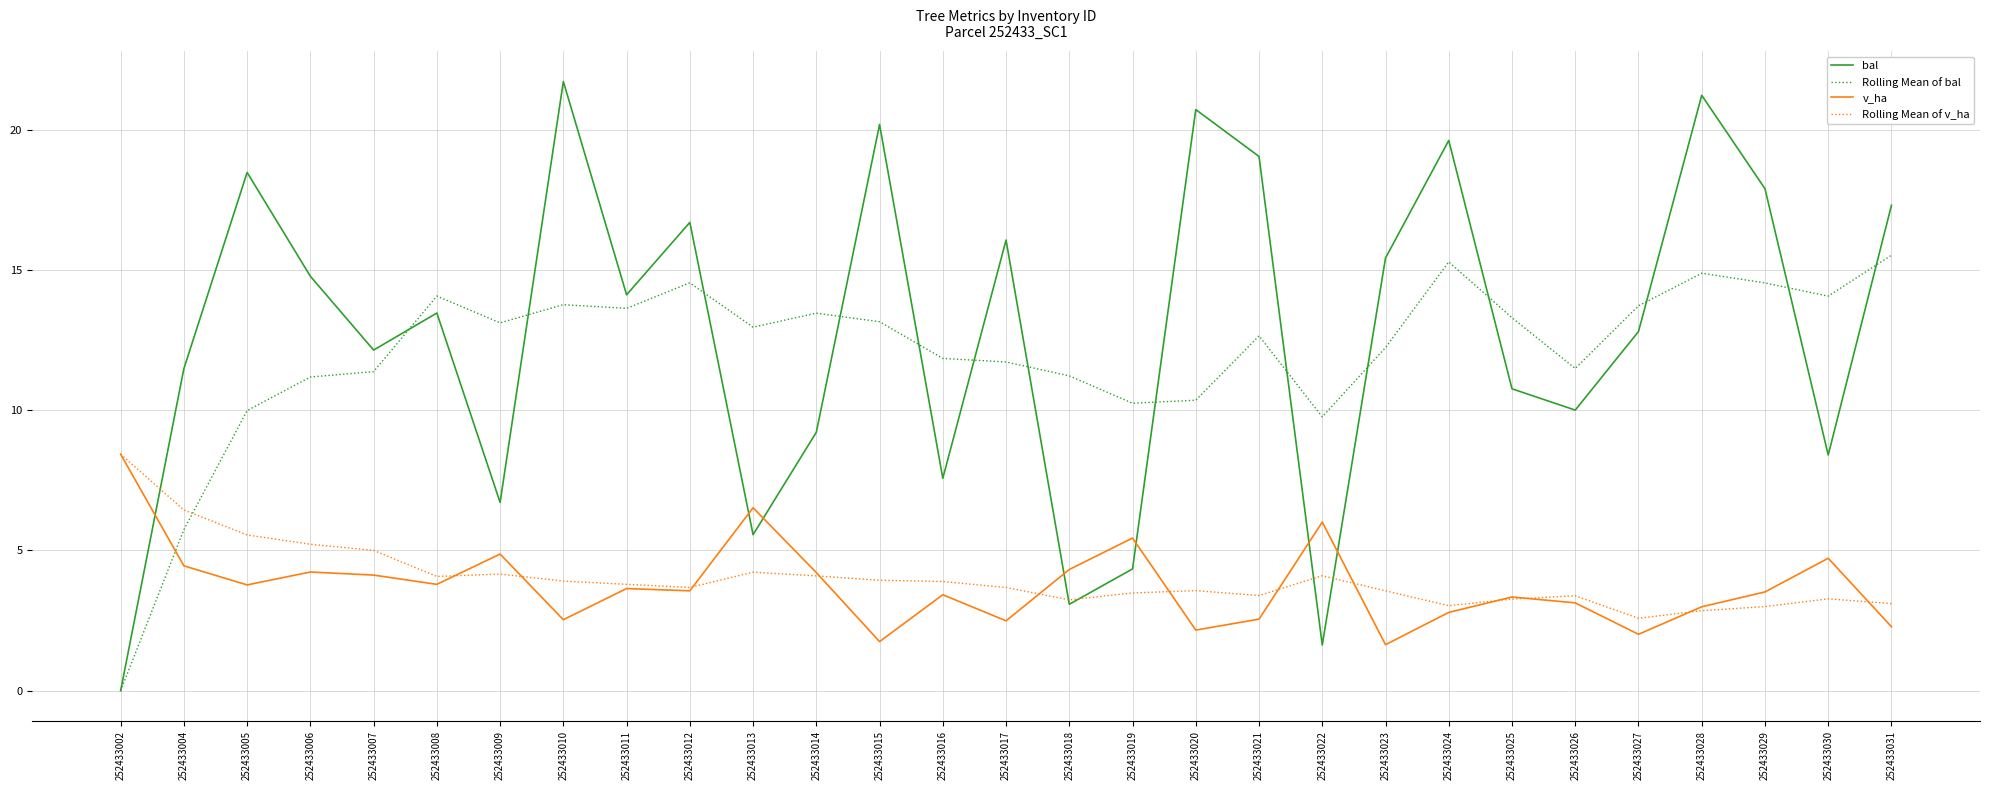

True or false: bal has a value of 9.9 at 252433009.

False